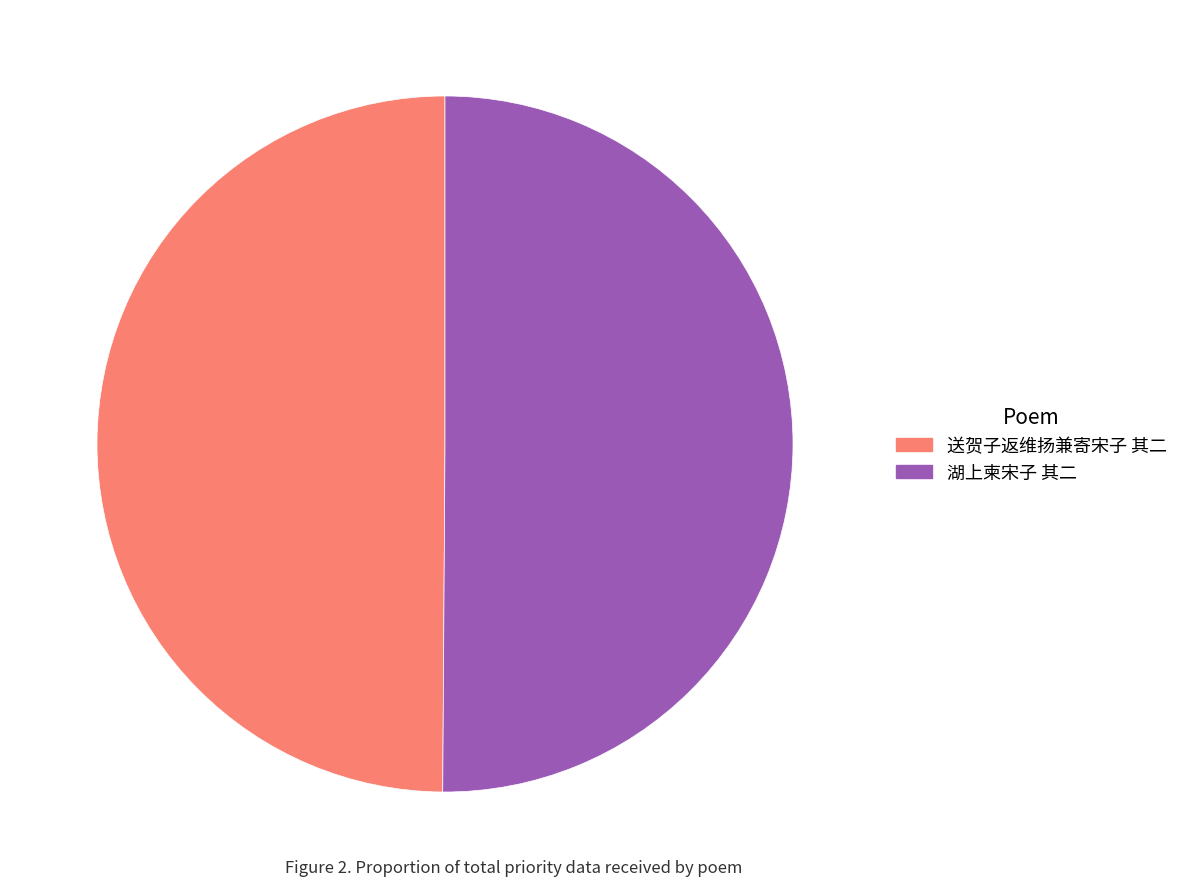

Combined, do 送贺子返维扬兼寄宋子 其二 and 湖上柬宋子 其二 account for over 50%?

Yes